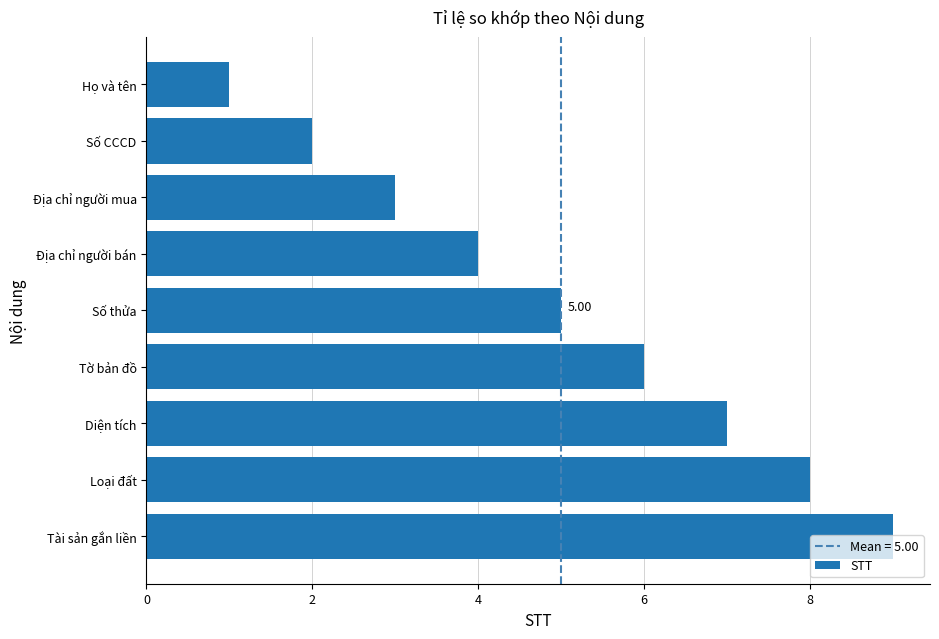

How many bars are there in total?

9